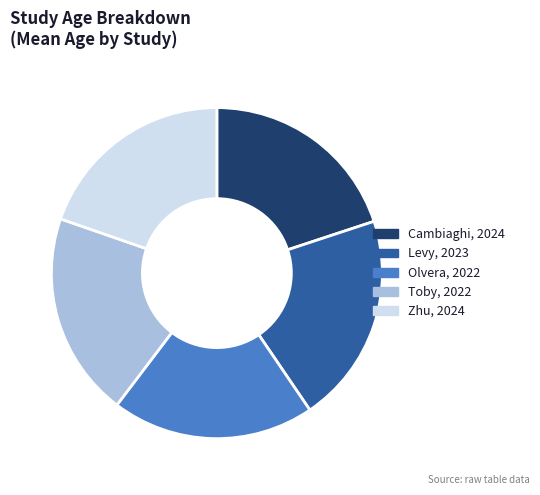

Does Levy, 2023 represent more than half of the total?

No